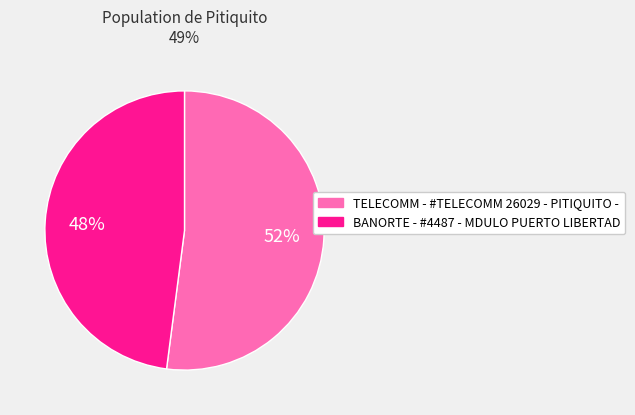

To the nearest percent, what is the average slice percentage?

50%